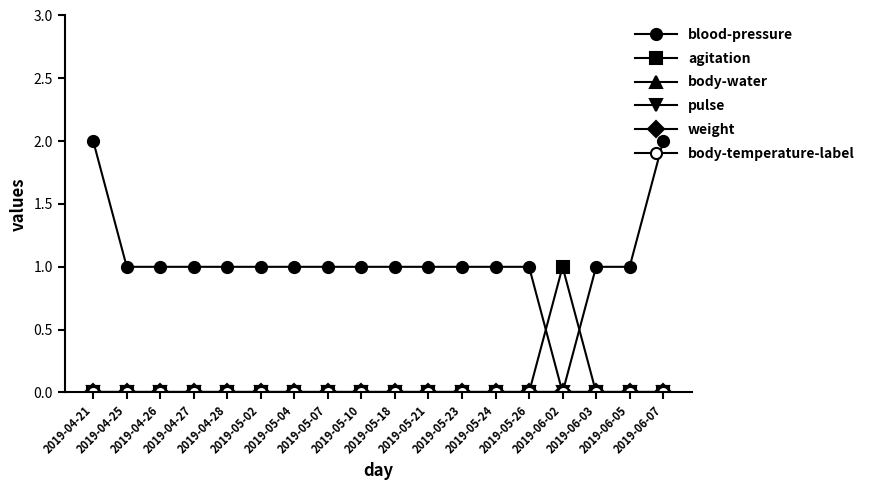

Is this an area chart (filled region under the line)?

No